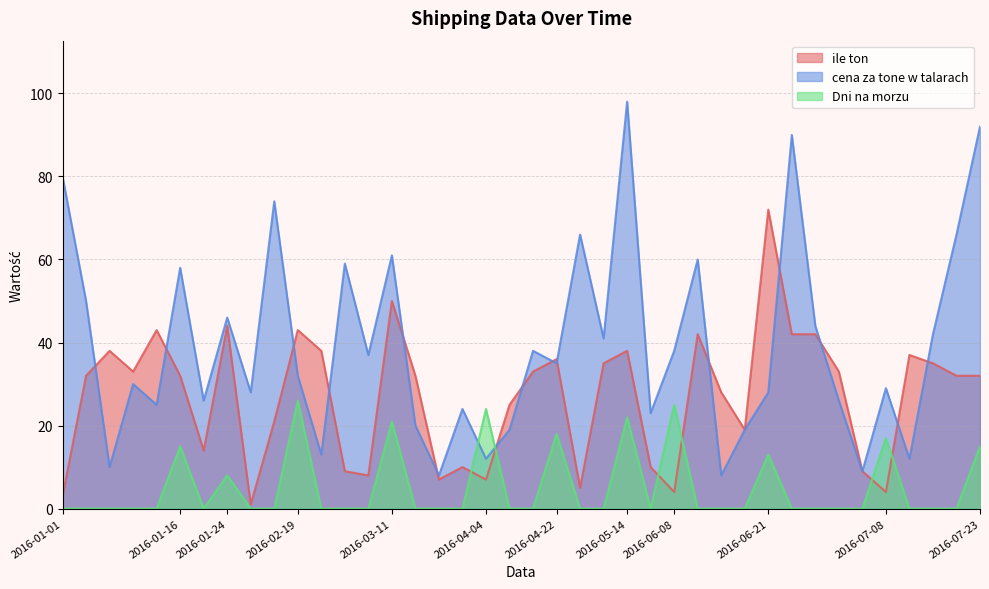

At which category is the sum across all series the highest?

2016-05-14